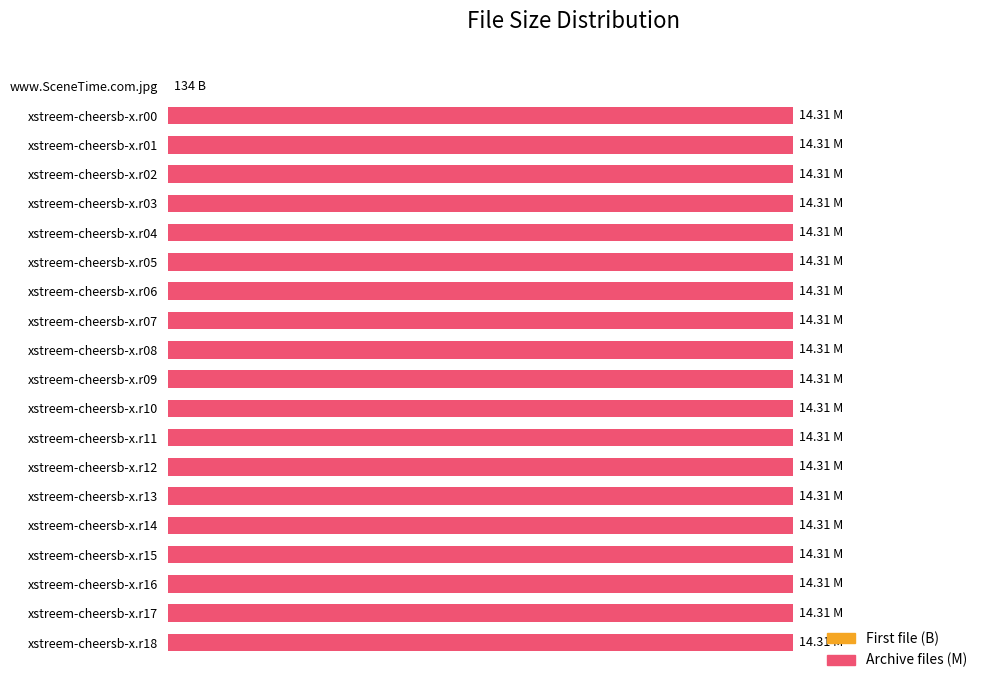

Are the bars horizontal?

Yes